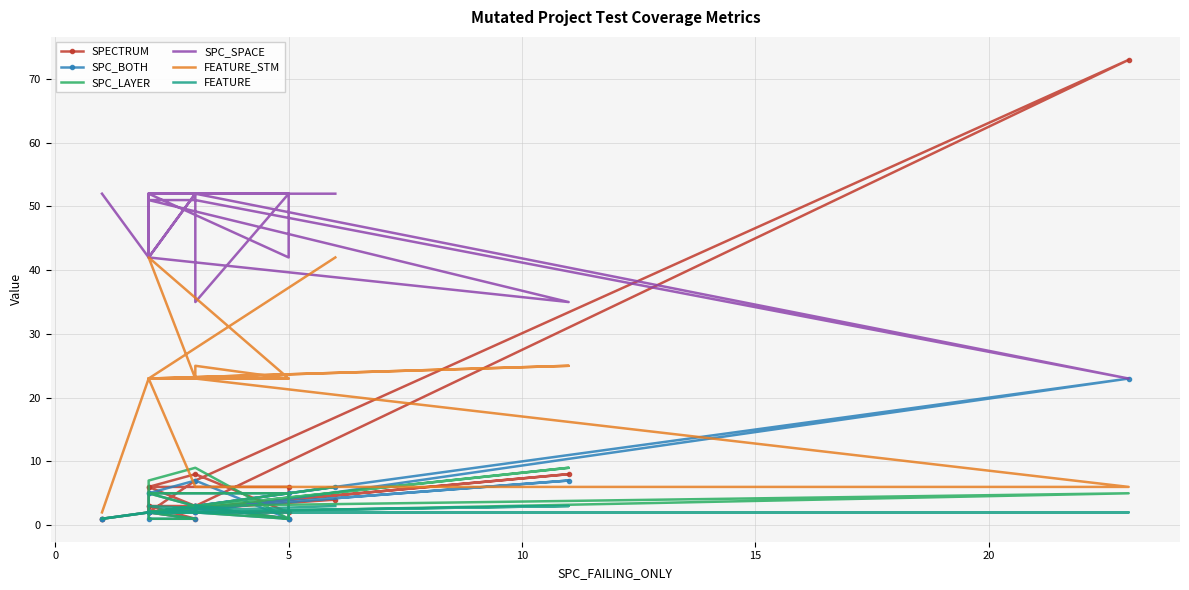

Is it true that SPC_SPACE equals 74 at 0?

False